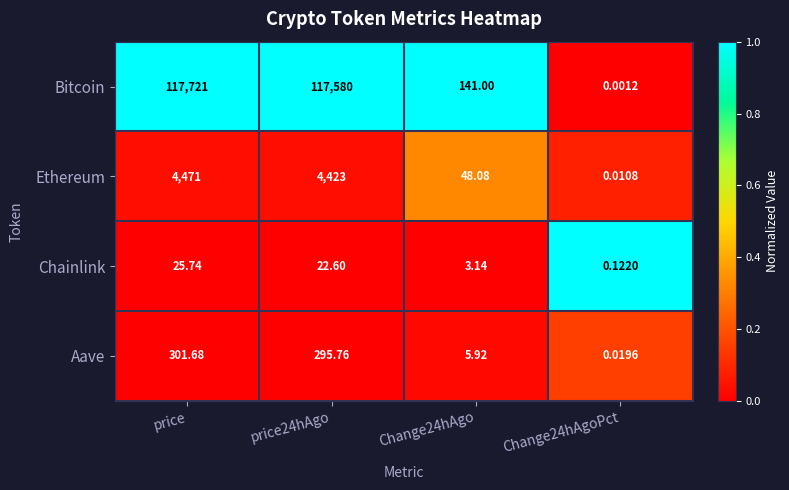

Which series has the largest total across all categories?

Bitcoin